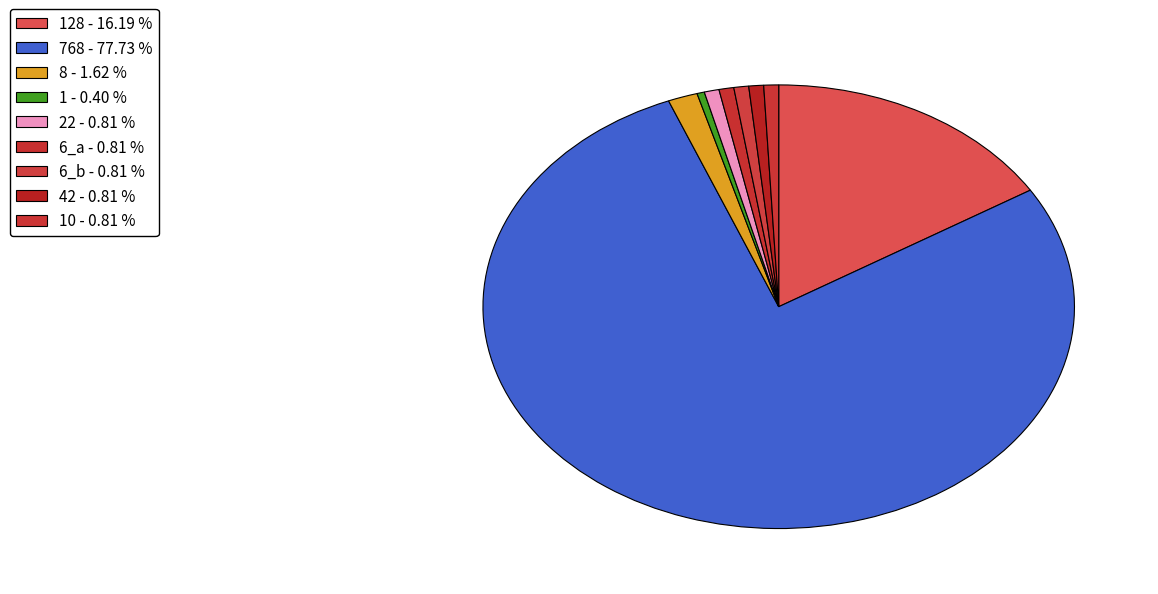

How many slices are in this pie chart?

9